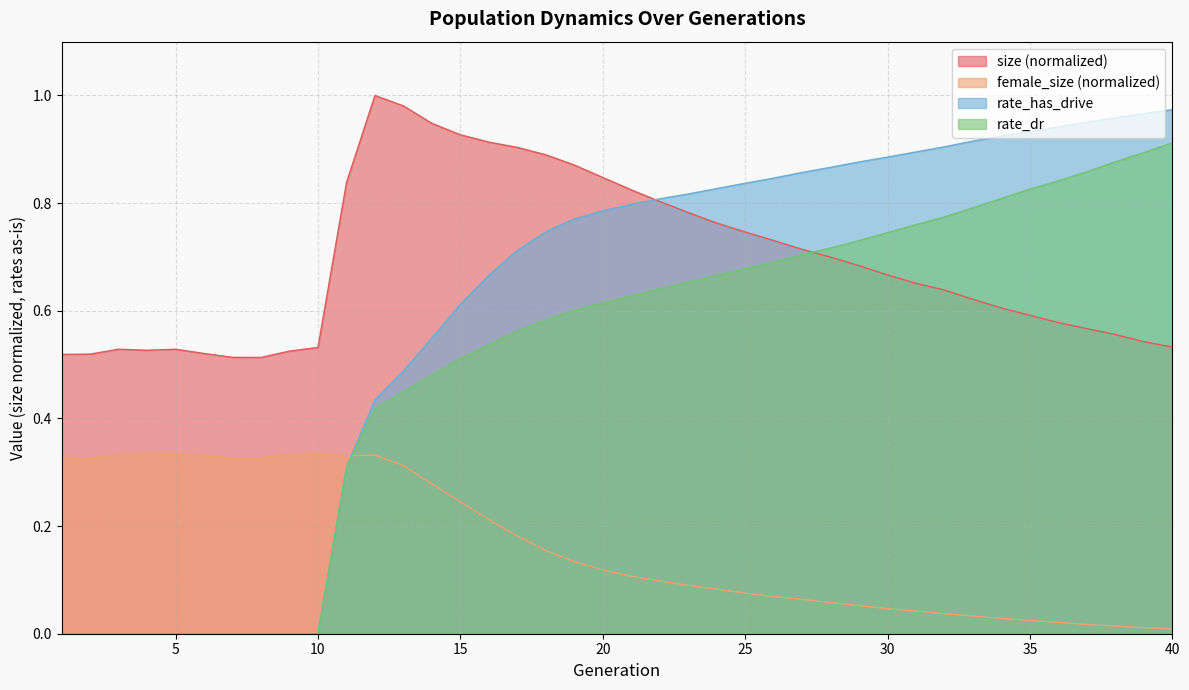

The rate_has_drive series shows 0.0 at 9. True or false?

True